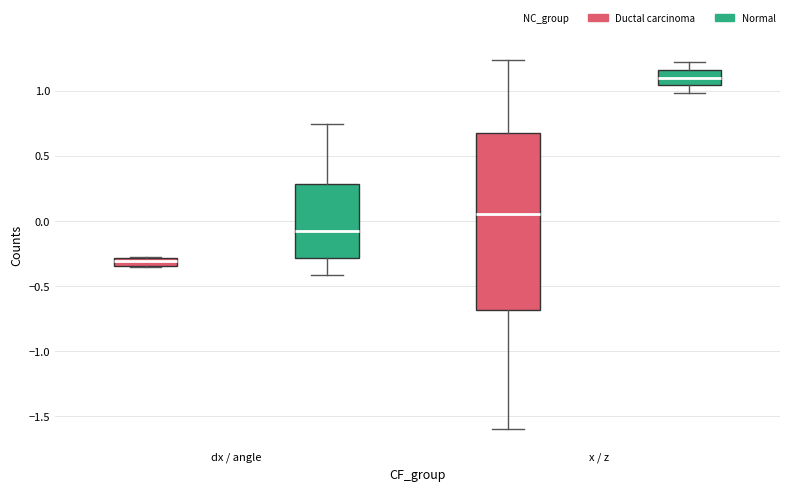

Comparing the boxes themselves (not the whiskers), which one is the tallest?

x / z (Ductal carcinoma)